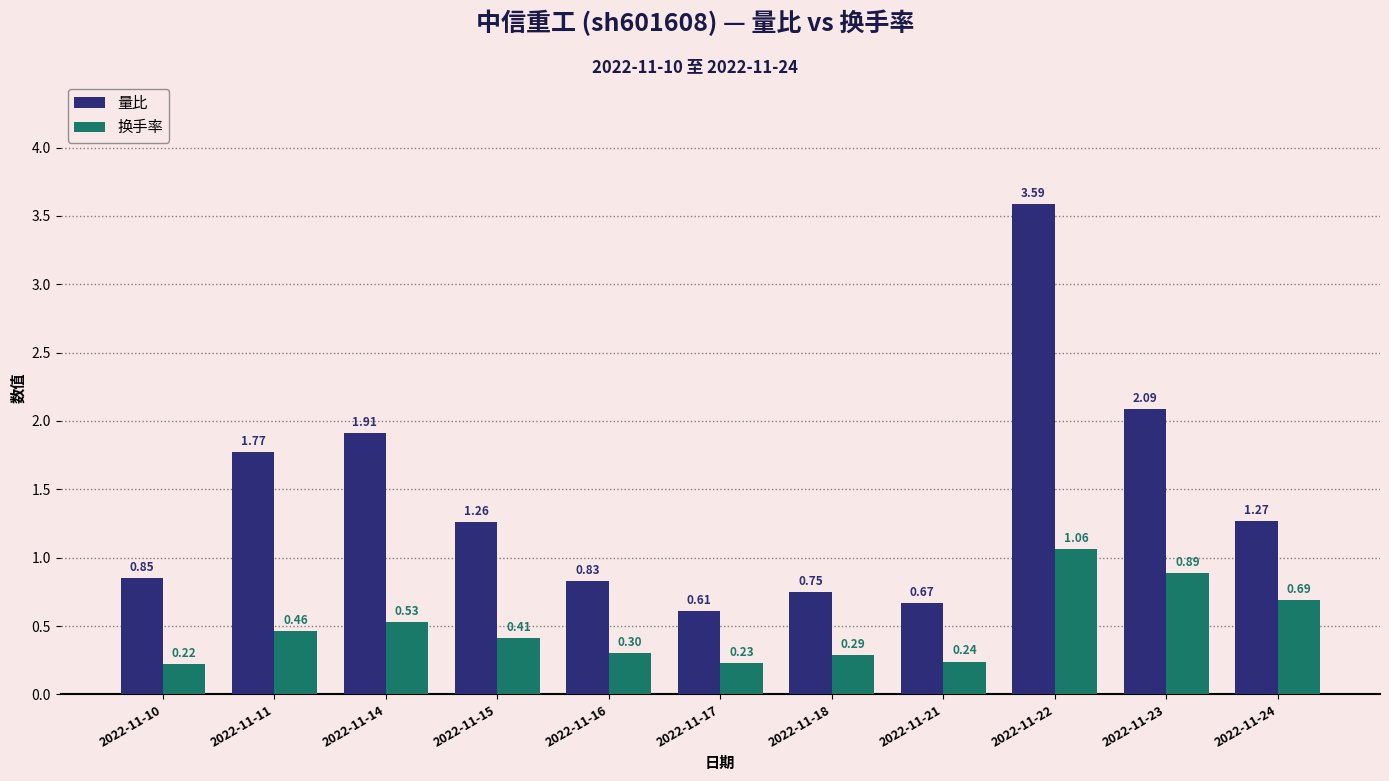

How many data points in 量比 are above 1?

6